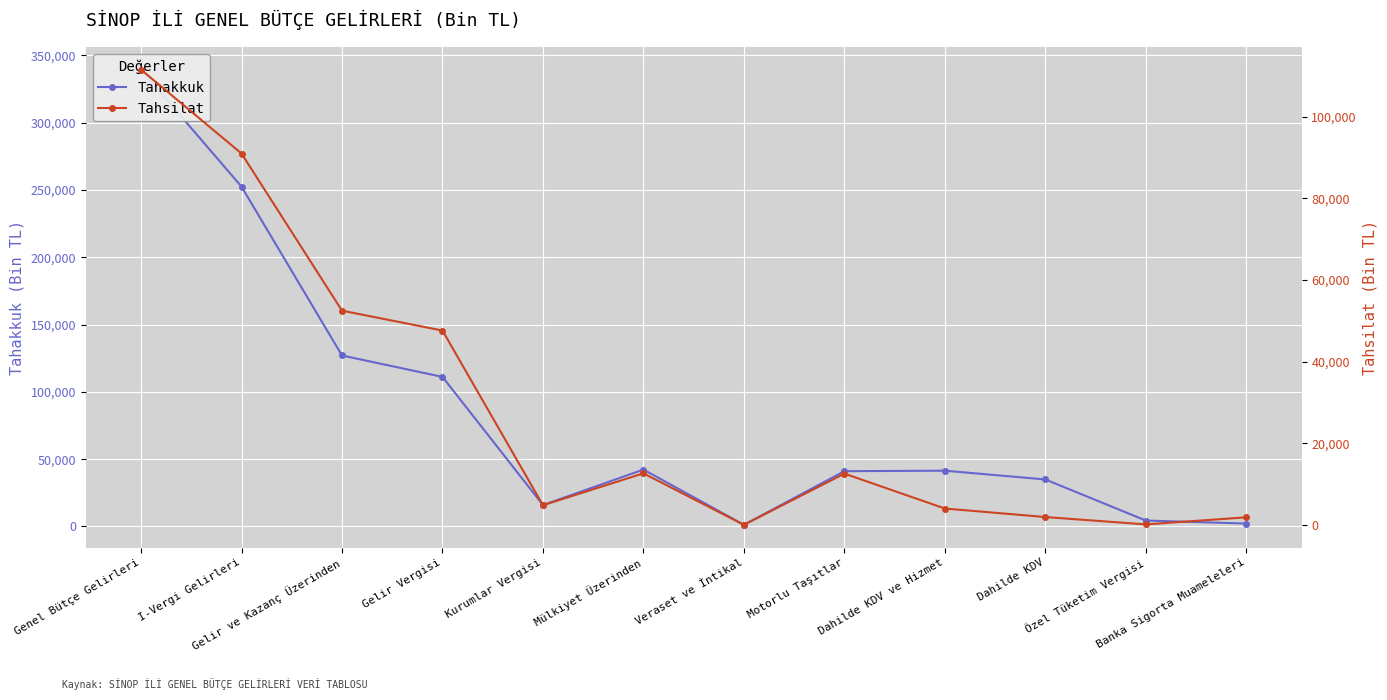

What is the difference between the highest and lowest values at I-Vergi Gelirleri?

161482